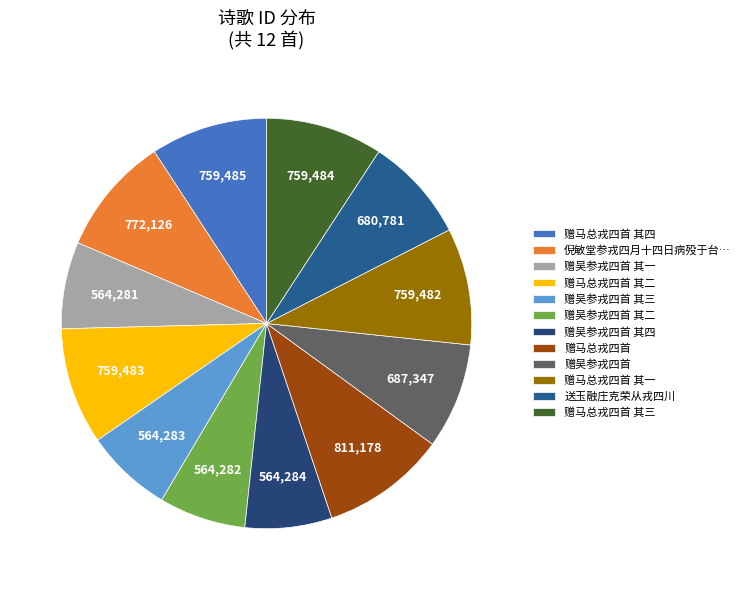

How many slices are in this pie chart?

12